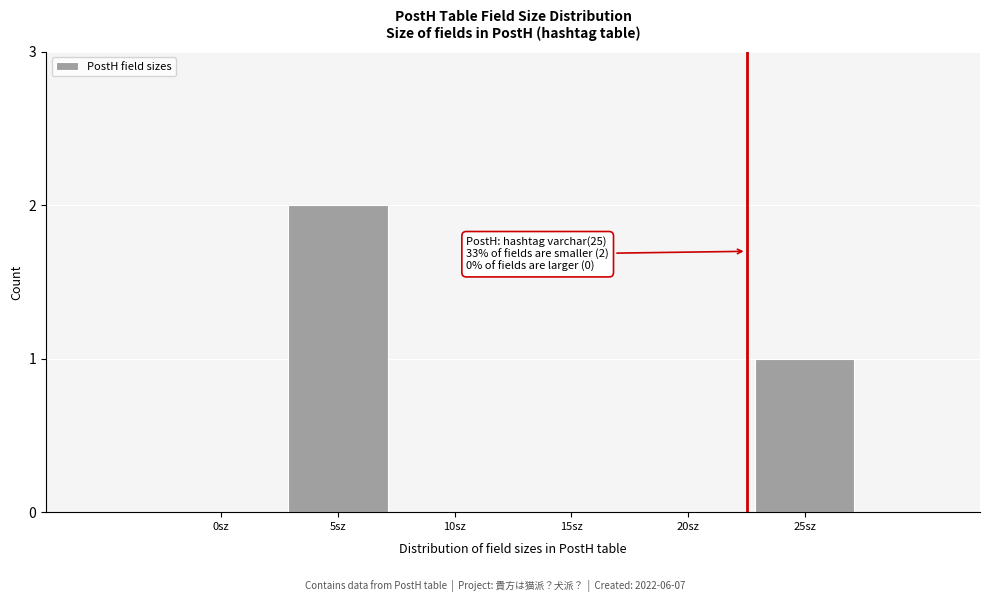

Reading left to right, what are all the values shown in this chart?

0sz=0	5sz=2	10sz=0	15sz=0	20sz=0	25sz=1